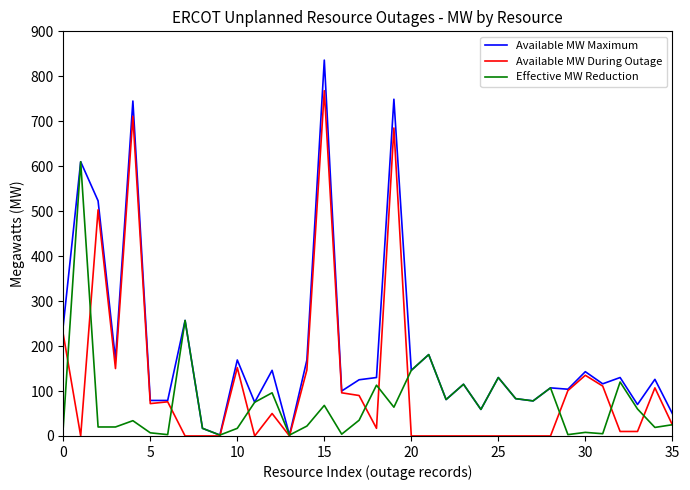

How many series are shown in this chart?

3